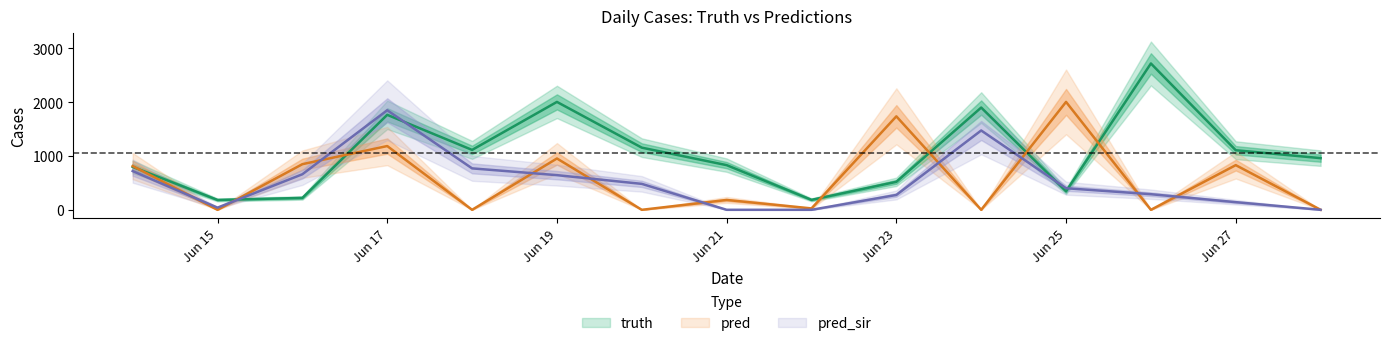

Which series ends up on top after the final intersection of pred_sir and pred?

pred